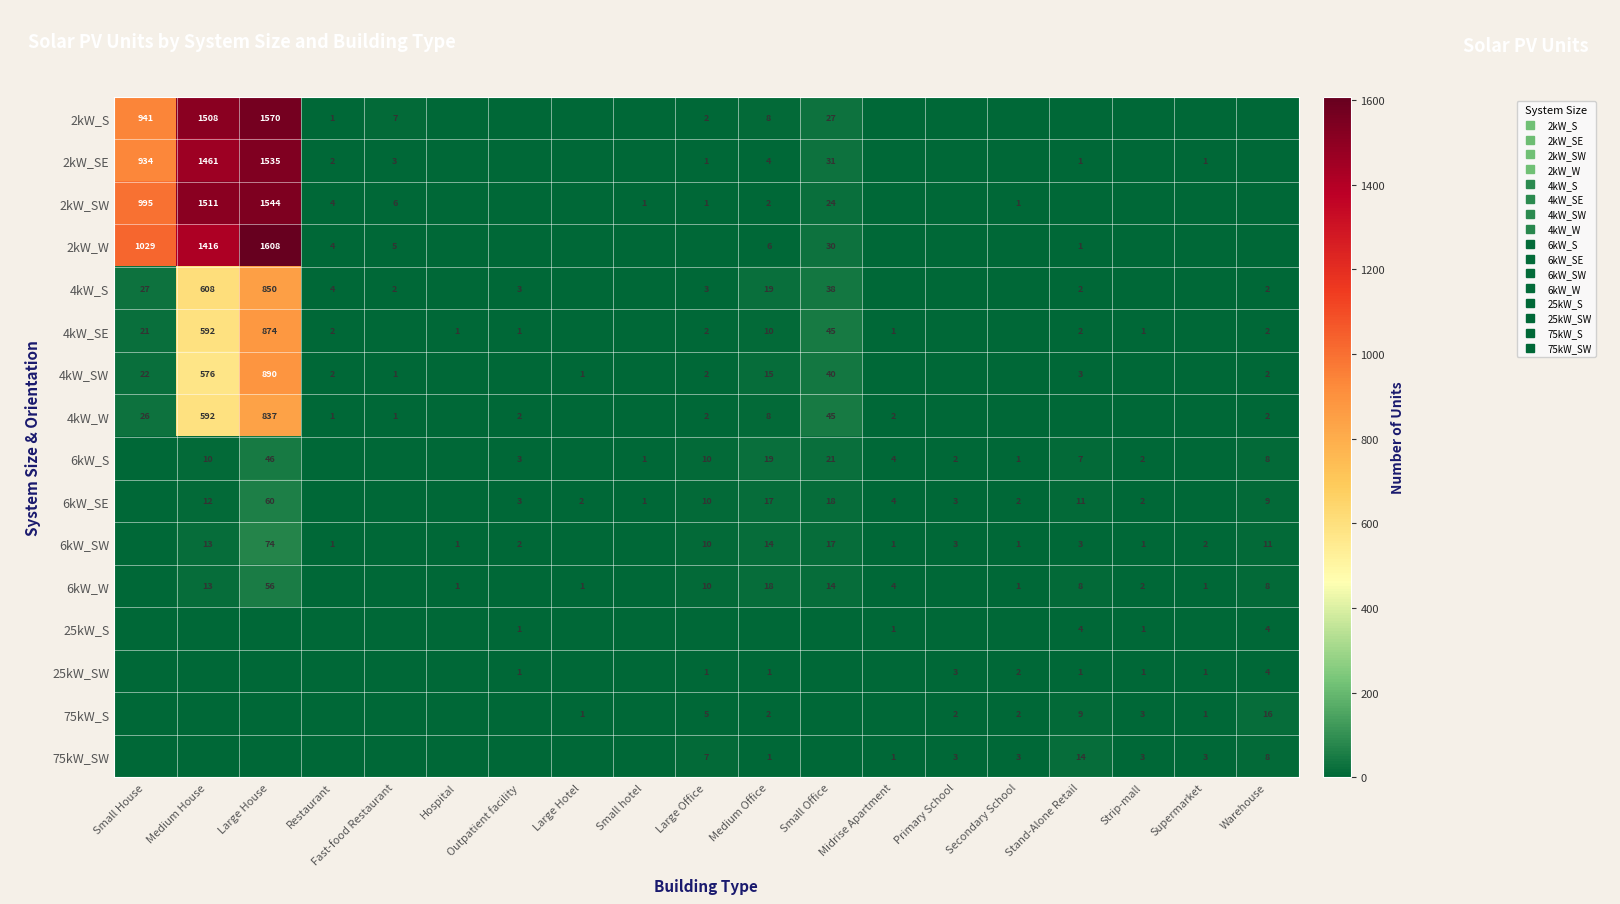

How many values in the 6kW_S series exceed 2?

9